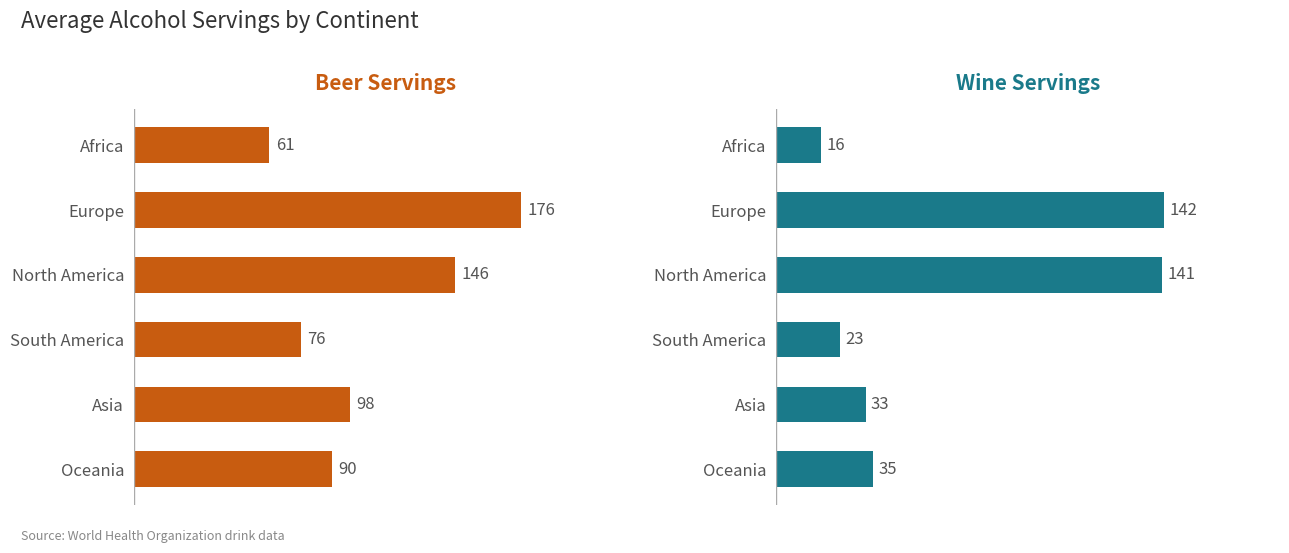

Between Africa and Europe, which series saw the biggest shift?

wine_servings